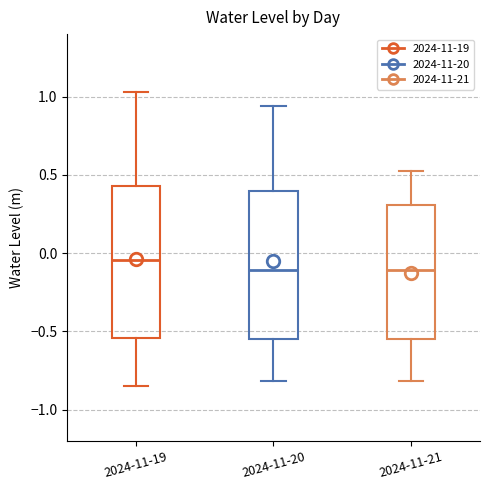

Reading left to right, read every box against the y-axis: the position of its median line, the range the box covers, and the ends of its whiskers. The values are not printed on the chart, so give them approximately, as read against the axis.

2024-11-19: median -0.05, box -0.55 to 0.45, whiskers -0.85 to 1.05
2024-11-20: median -0.10, box -0.55 to 0.40, whiskers -0.80 to 0.95
2024-11-21: median -0.10, box -0.55 to 0.30, whiskers -0.80 to 0.55